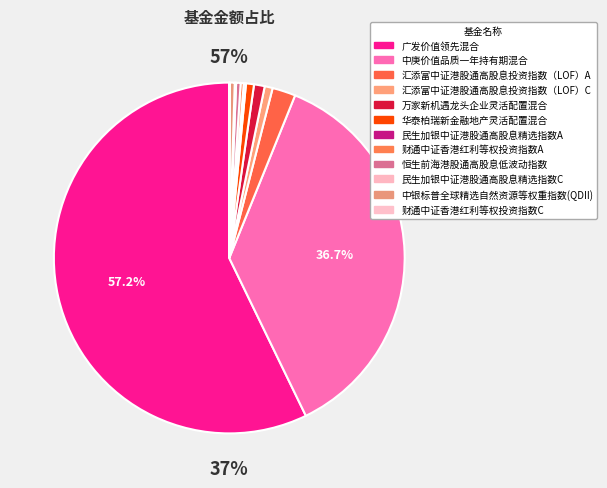

True or false: 财通中证香港红利等权投资指数A accounts for 0% of the total.

True